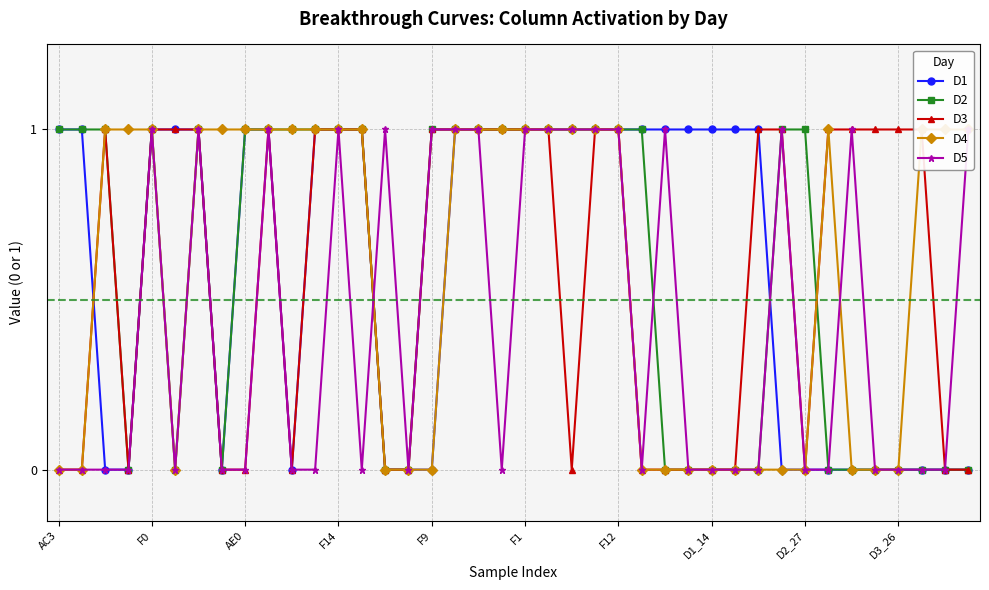

True or false: D2 has more than 2 interior local peaks.

False